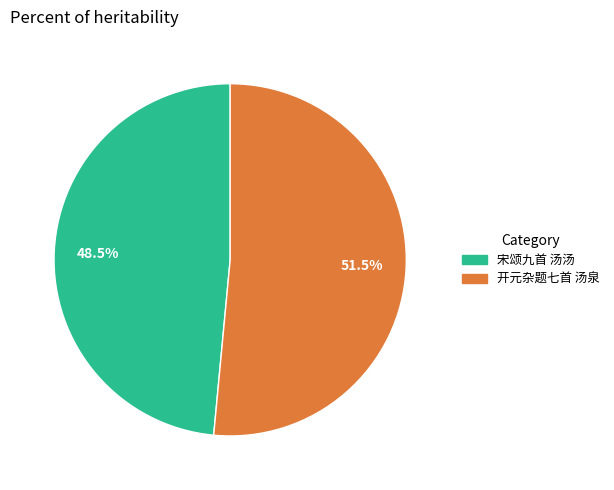

Which slice is the smallest?

宋颂九首 汤汤